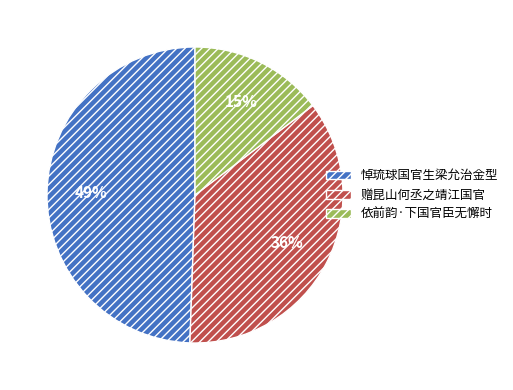

How many slices are in this pie chart?

3